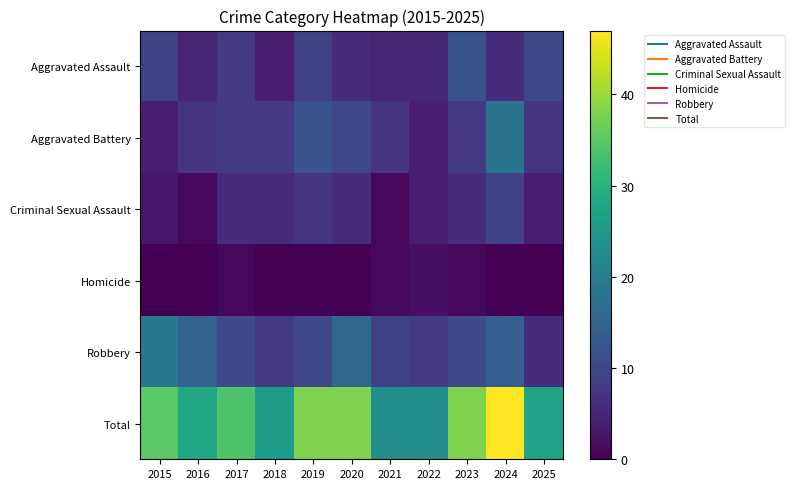

Which has a higher value, 2015 or 2021?

2015